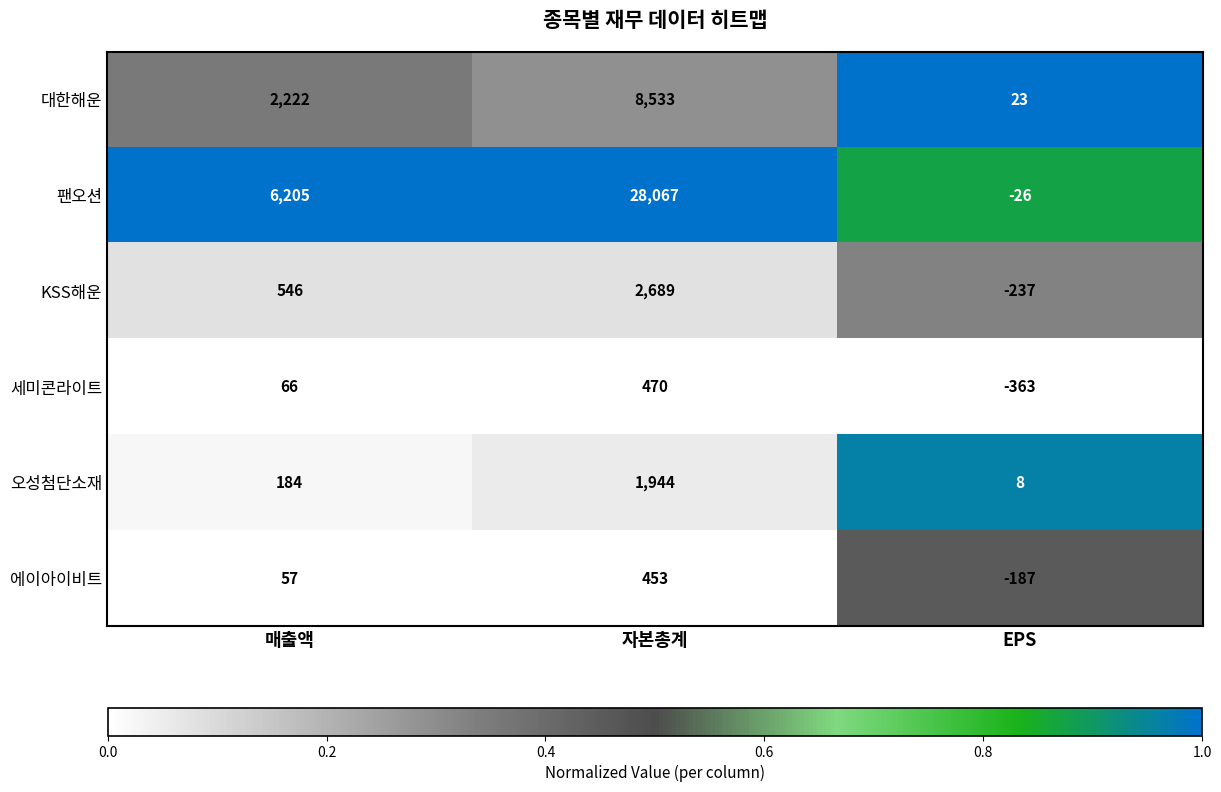

What is the maximum value shown in the chart?

28067